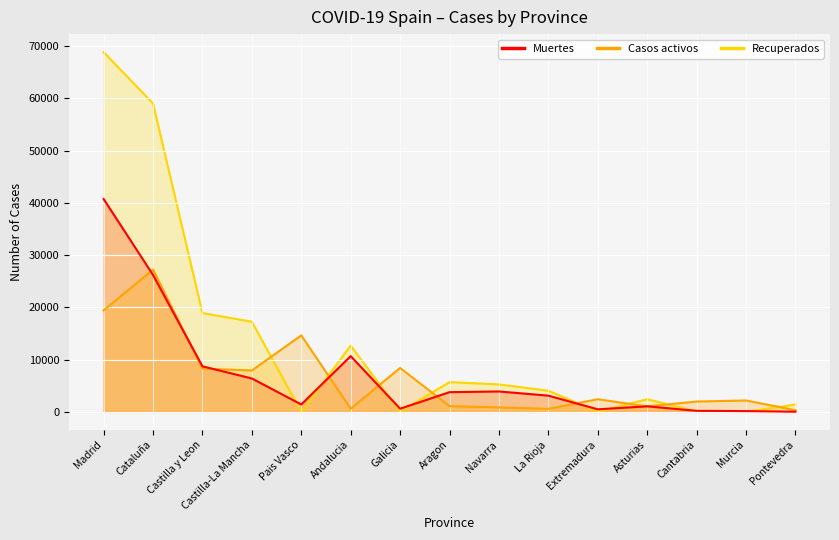

How many categories are shown in the chart?

15